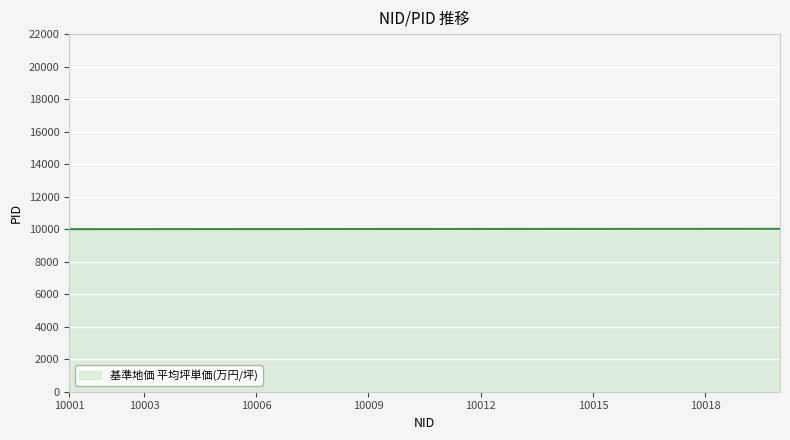

What is the smallest value displayed?

10001